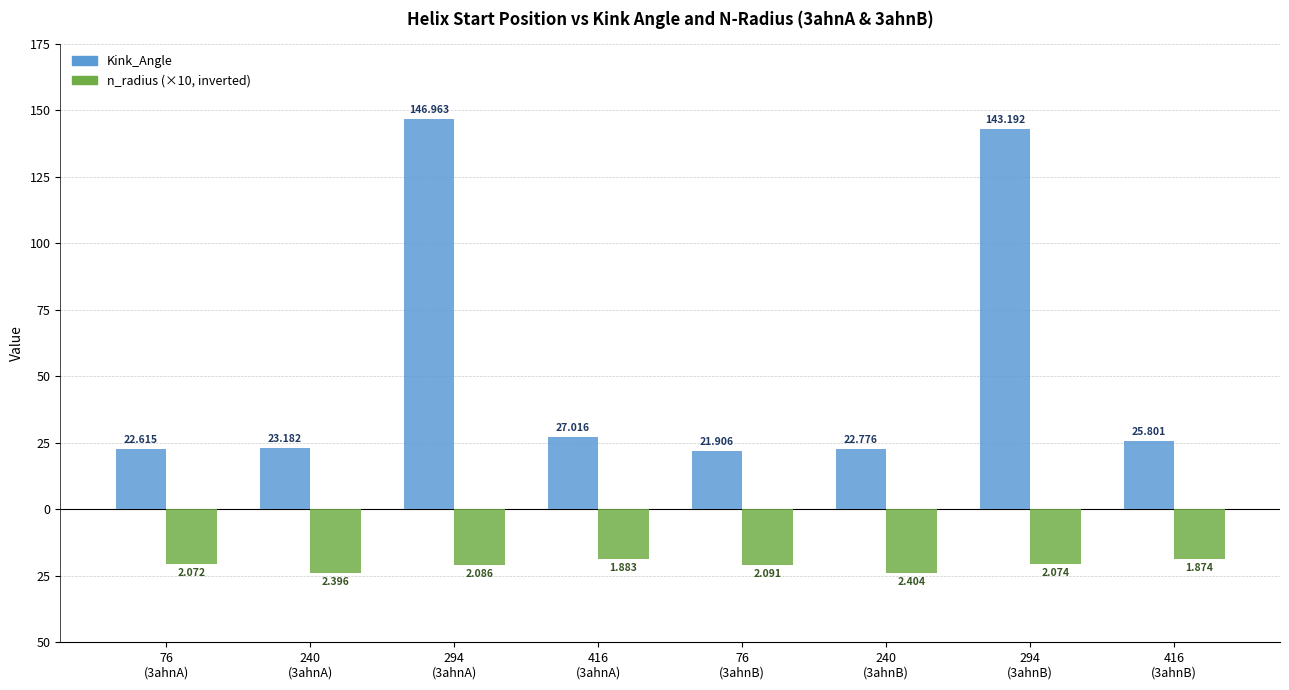

What position from the left is 294
(3ahnA)?

3